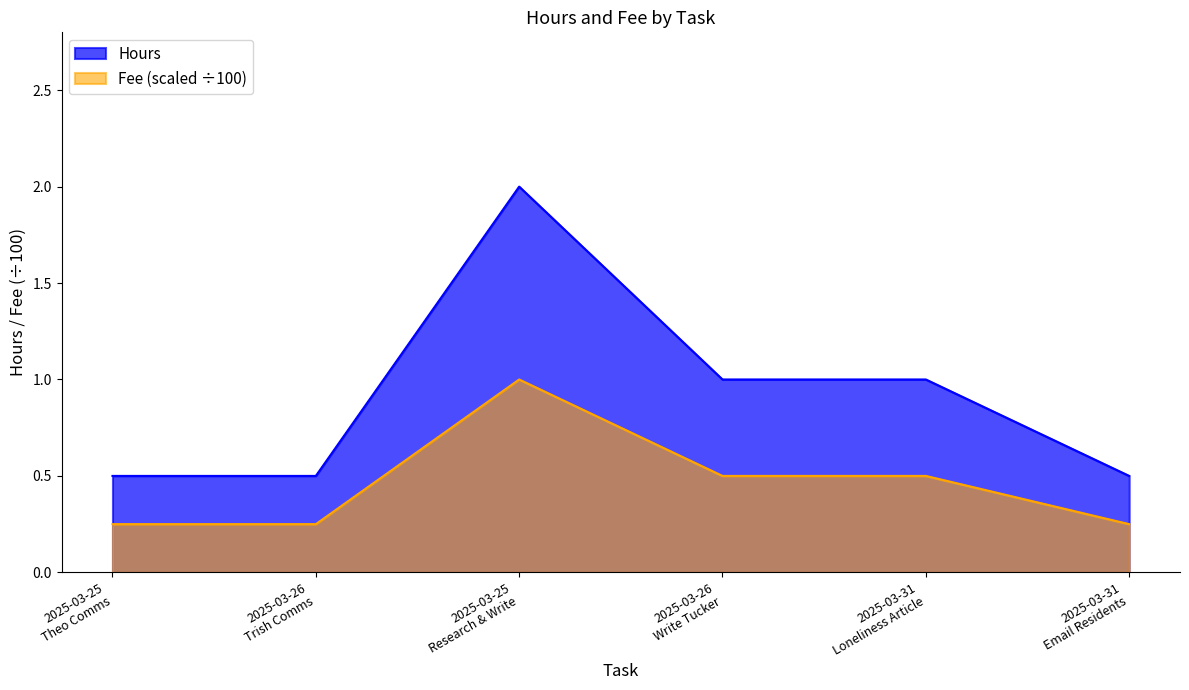

Which category has the highest value in the Hours series?

2025-03-25
Research & Write